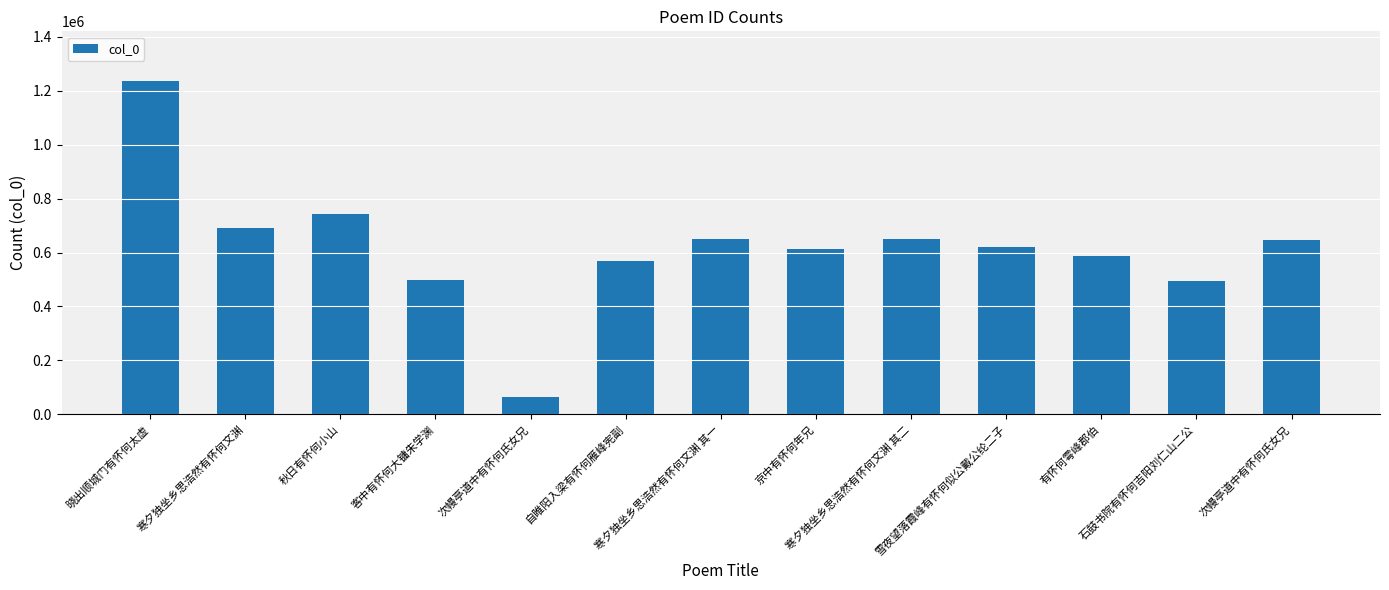

What is the change in value from 次幔亭道中有怀何氏女兄 to 有怀何雩峰郡伯?

+521259